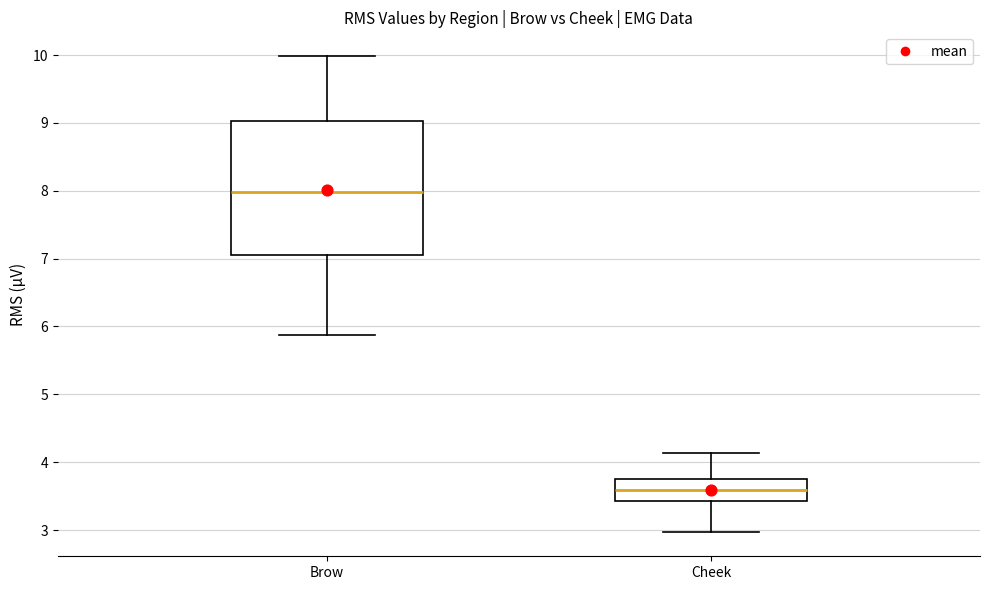

Reading left to right, transcribe this box plot: for each box, give where its median line is, the range the box spans, and where its two whiskers end, as read against the y-axis. The values are not printed on the chart, so give them approximately, as read against the axis.

Brow: median 8.0, box 7.1 to 9.0, whiskers 5.9 to 10.0
Cheek: median 3.6, box 3.4 to 3.7, whiskers 3.0 to 4.1